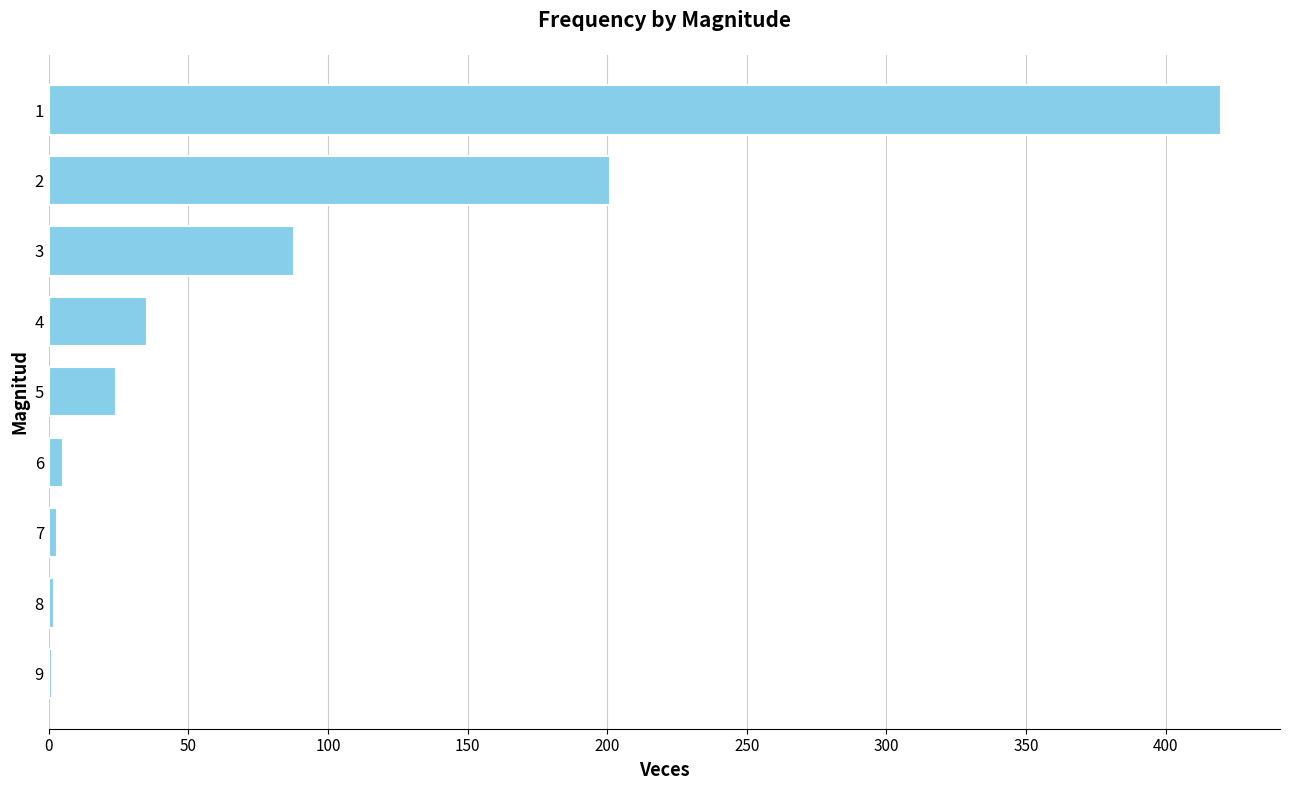

What is the sum of all values?

779